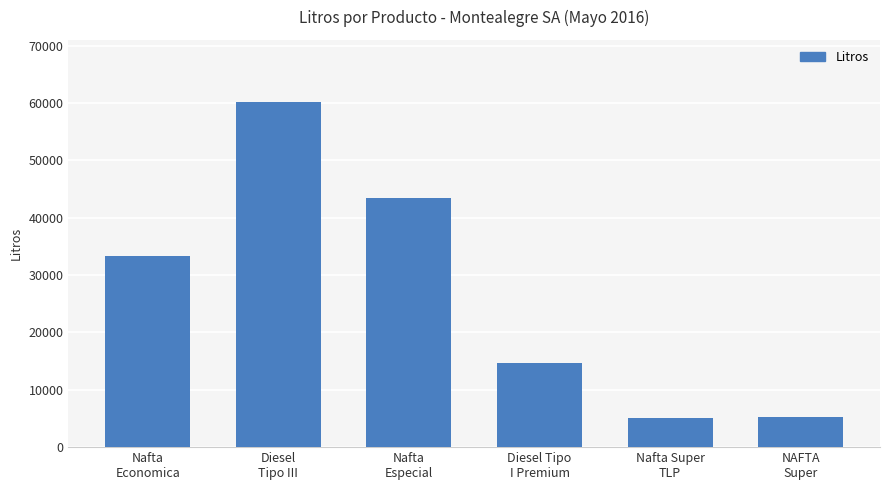

What is the value of the 2nd bar from the left?

60200